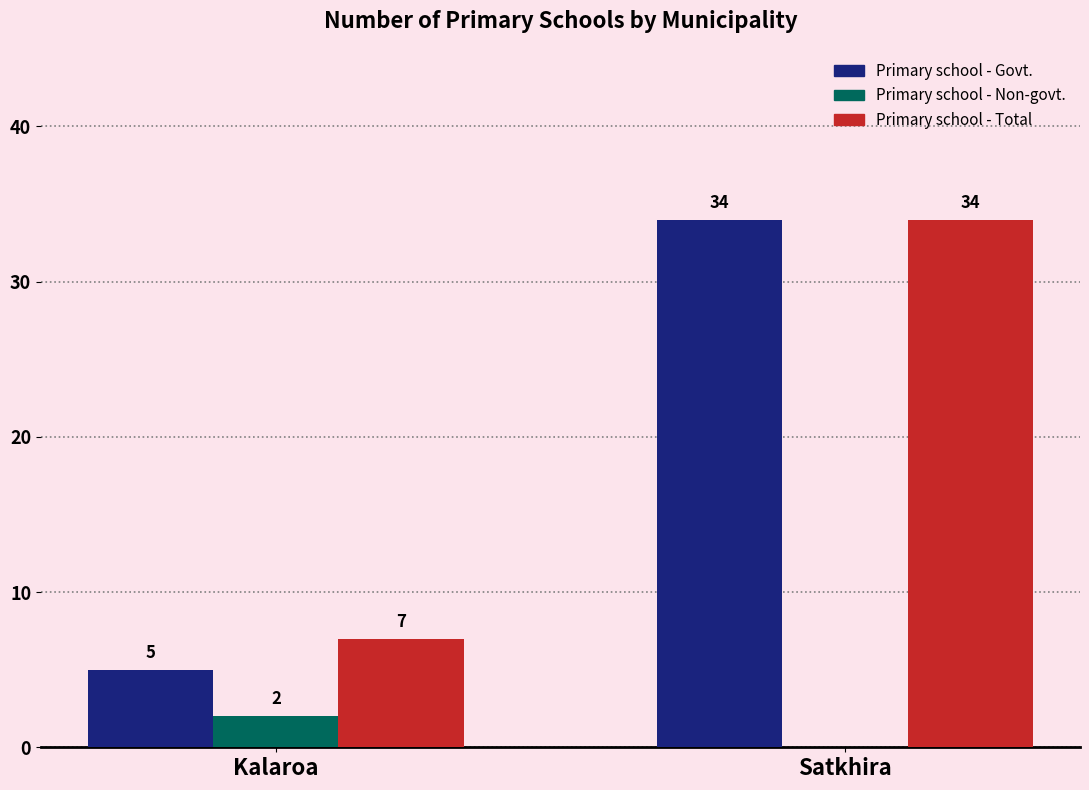

Reading left to right, transcribe all the data shown in this chart.

Primary school - Govt.: Kalaroa=5	Satkhira=34
Primary school - Non-govt.: Kalaroa=2	Satkhira=0
Primary school - Total: Kalaroa=7	Satkhira=34